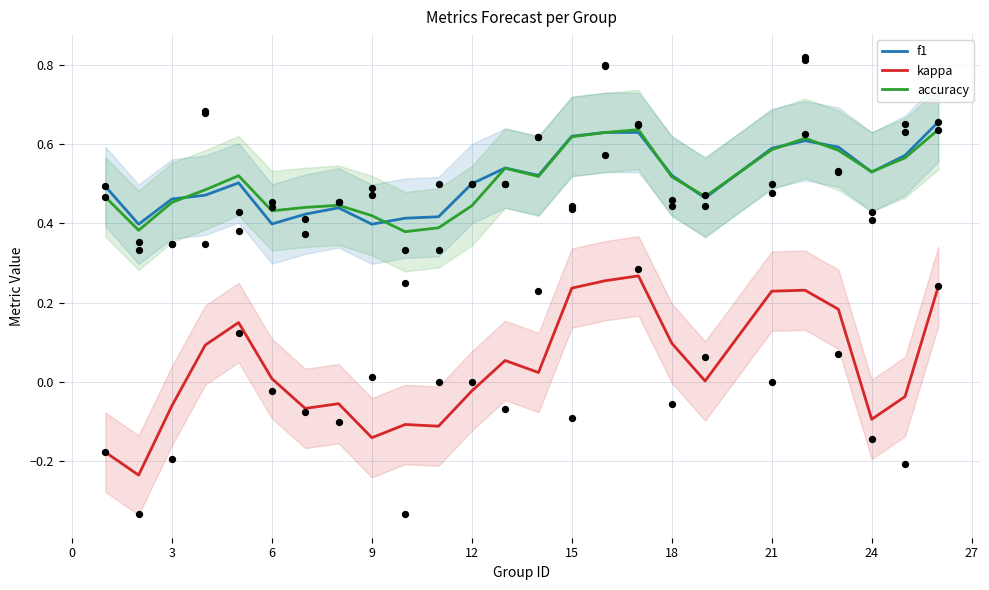

Which series contains the highest Y value?

f1